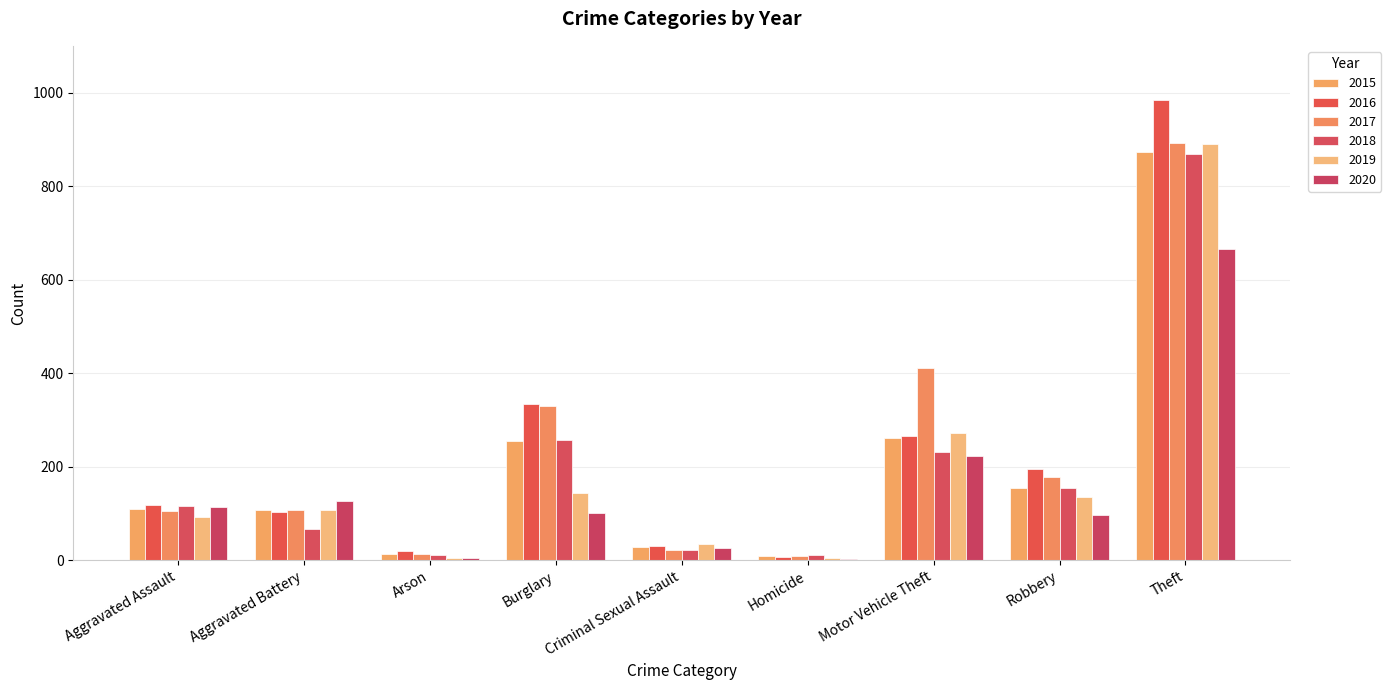

What is the difference between the maximum and minimum values in the 2019 series?

886